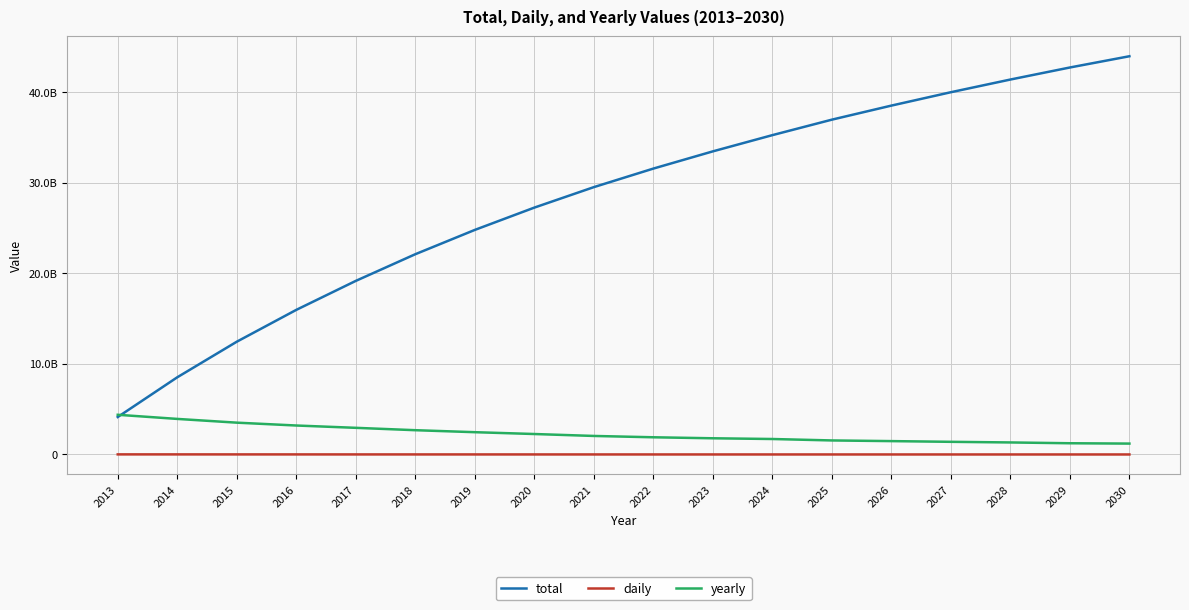

What is the difference between the second highest and minimum values in the daily series?

7922590.5